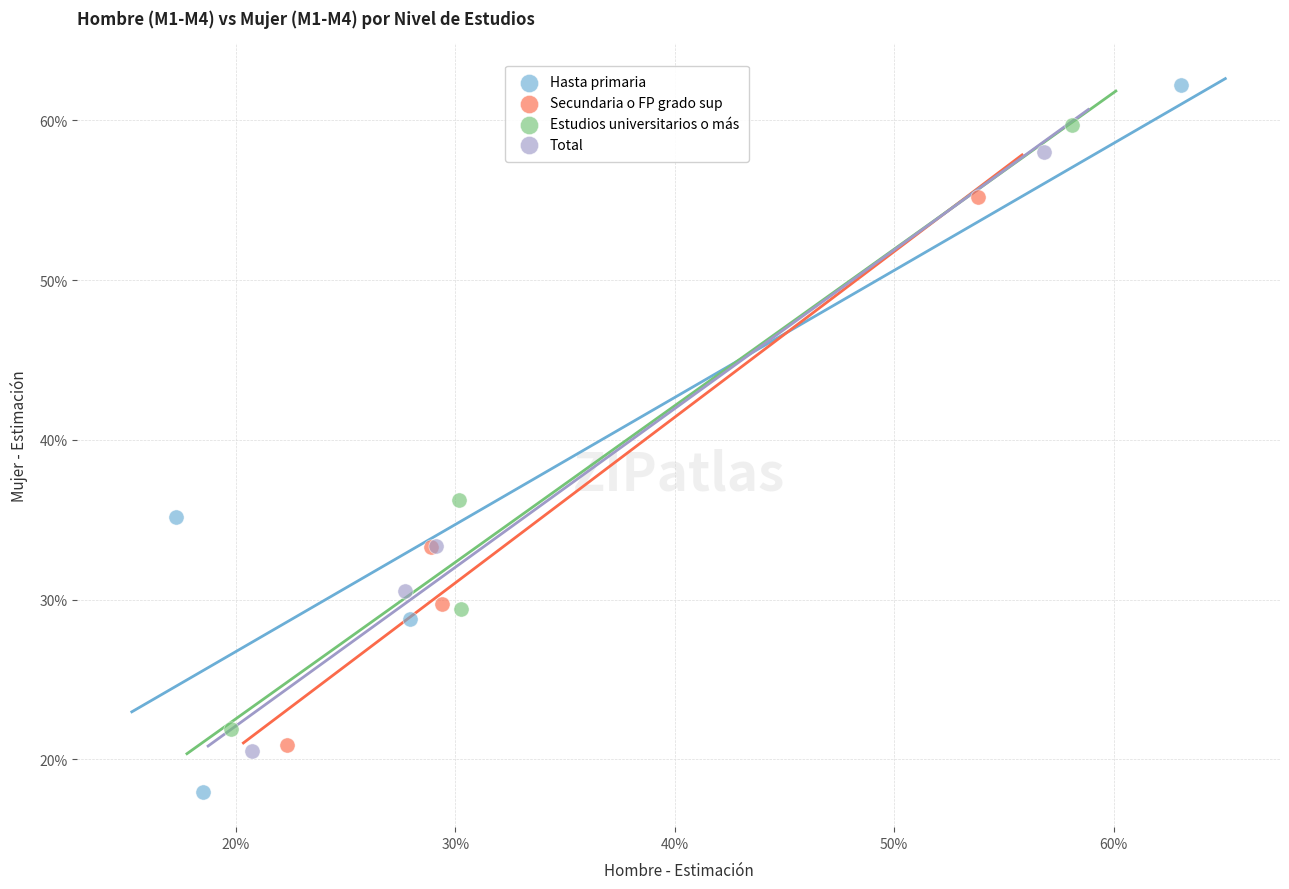

What are all the series names shown in the legend?

Hasta primaria, Secundaria o FP grado sup, Estudios universitarios o más, Total